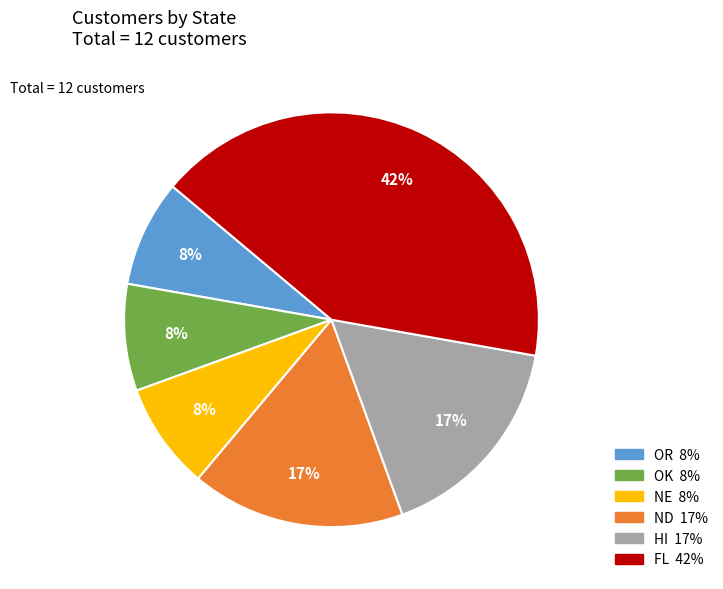

To the nearest percent, what percentage of the pie is FL?

42%